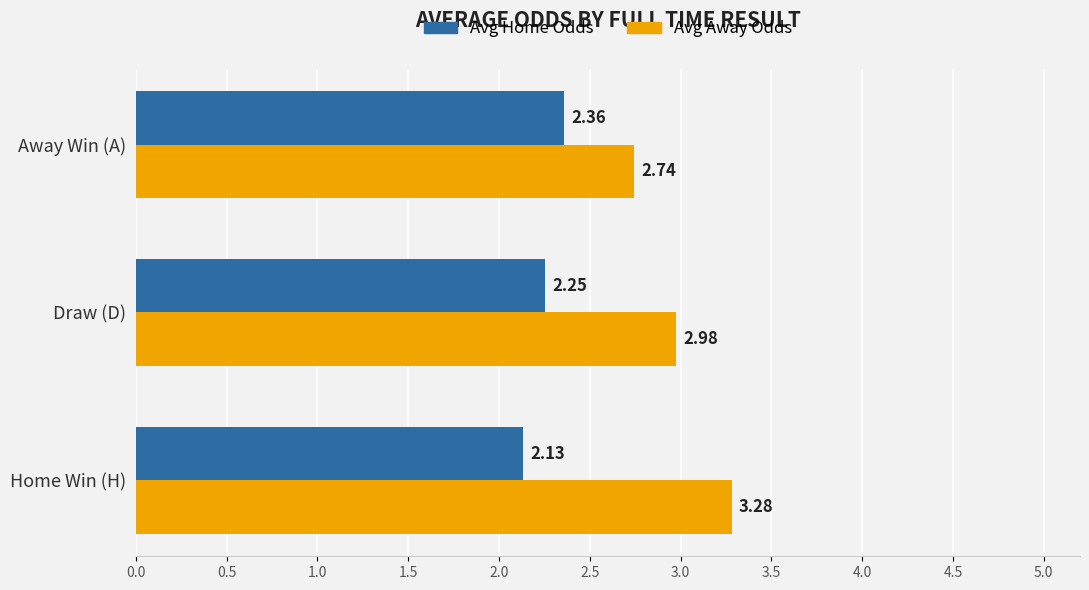

Which series has the largest total across all categories?

Avg Away Odds